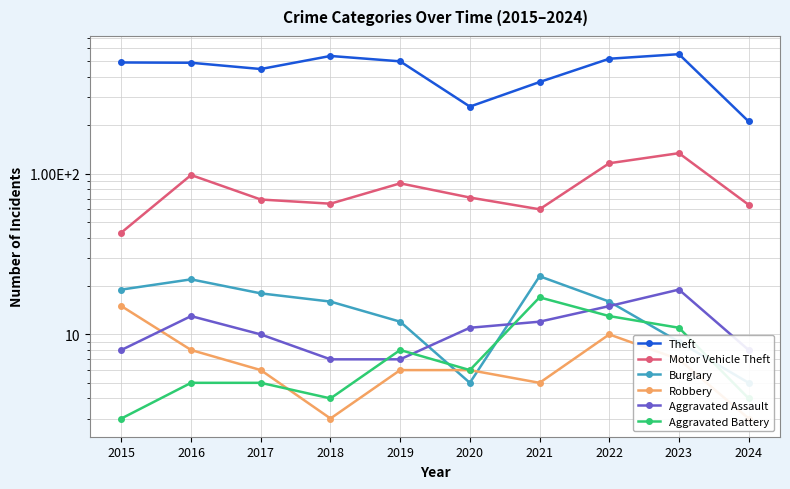

Reading left to right, what are all the values shown in this chart?

Theft: 491	489	447	539	499	261	371	518	553	211
Motor Vehicle Theft: 43	98	69	65	87	71	60	116	134	64
Burglary: 19	22	18	16	12	5	23	16	9	5
Robbery: 15	8	6	3	6	6	5	10	7	3
Aggravated Assault: 8	13	10	7	7	11	12	15	19	8
Aggravated Battery: 3	5	5	4	8	6	17	13	11	4